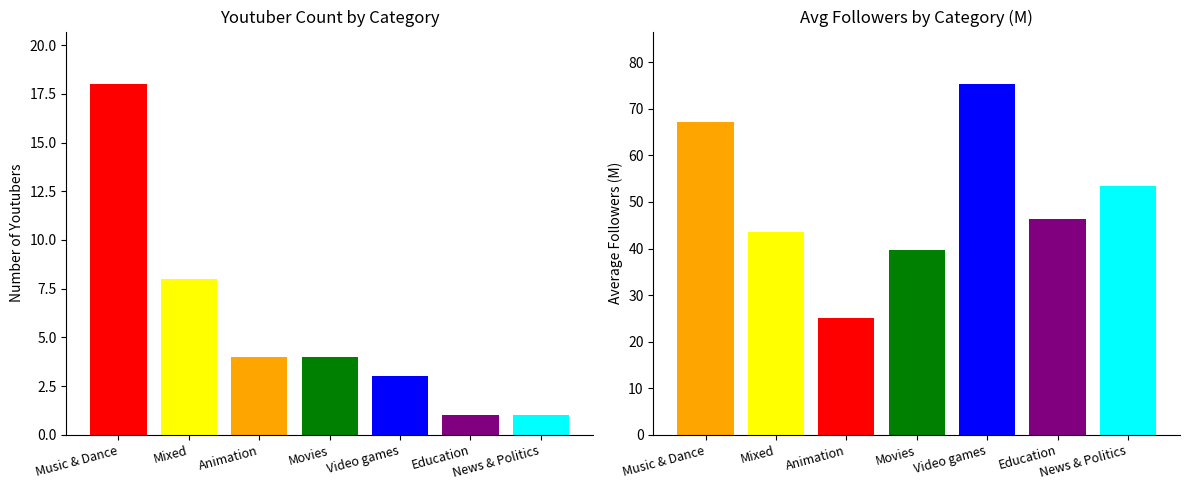

What is the difference between the second highest and second lowest values in the Avg Followers (M) series?

27.6